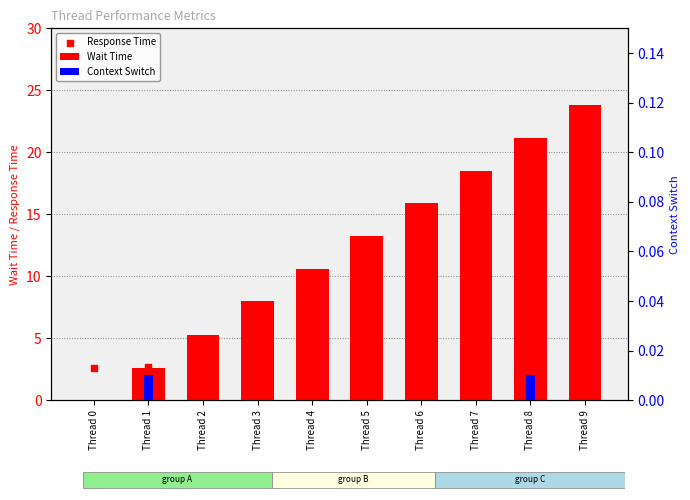

At how many categories does at least one series exceed 5?

8